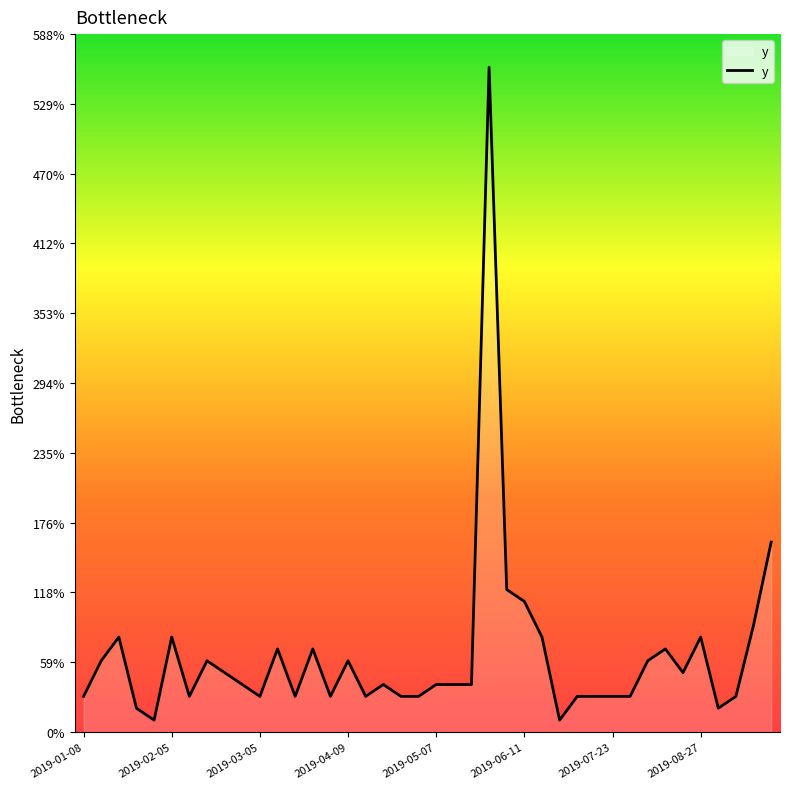

How many series are shown in this chart?

1